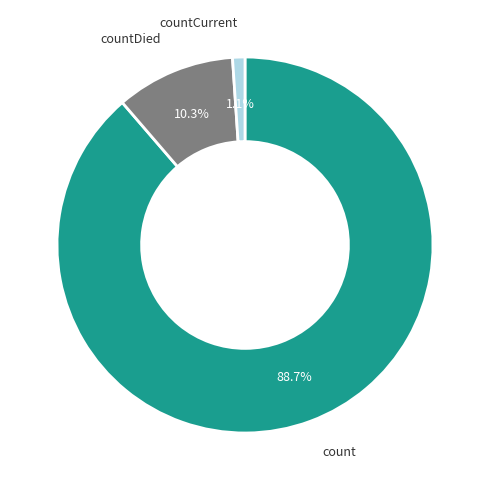

Which slice is the largest?

count